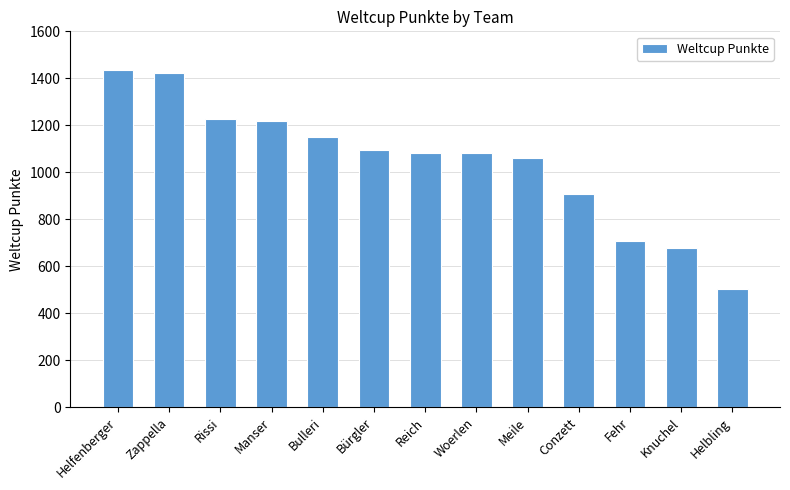

Count the number of categories in the chart.

13